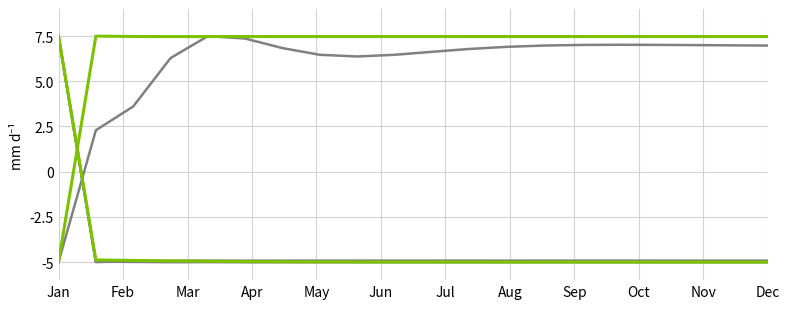

What is the minimum value shown in the chart?

-5.0